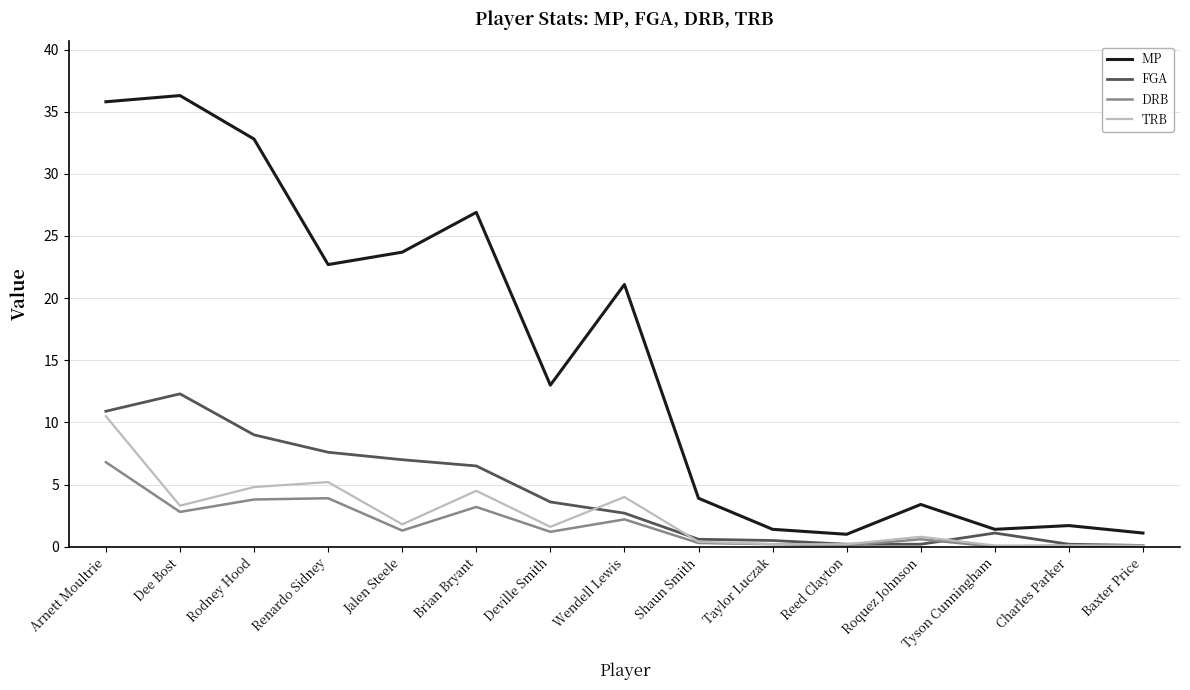

What position from the left is Charles Parker?

14